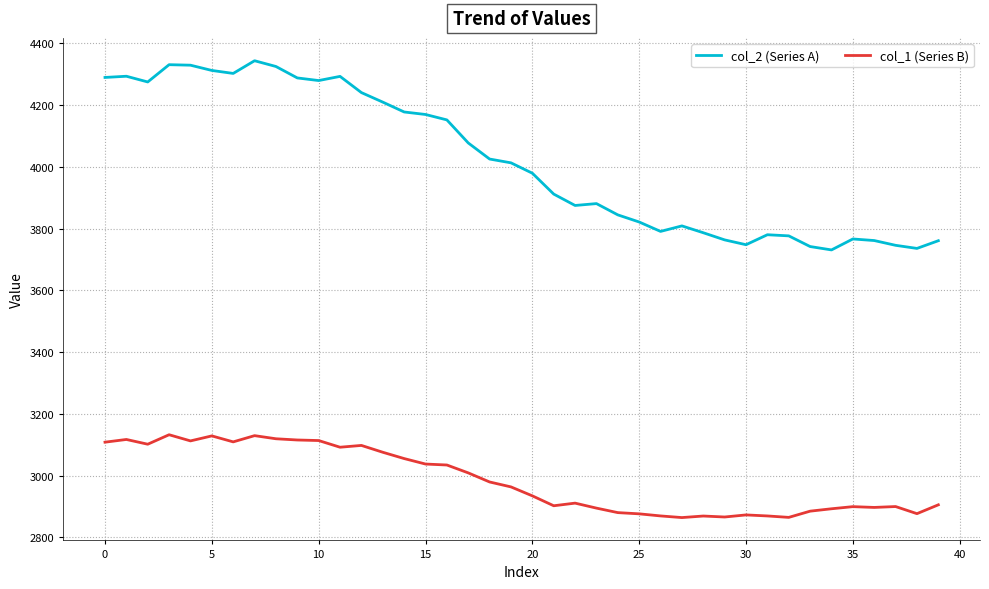

True or false: col_1 (Series B) and col_2 (Series A) intersect in this chart.

False